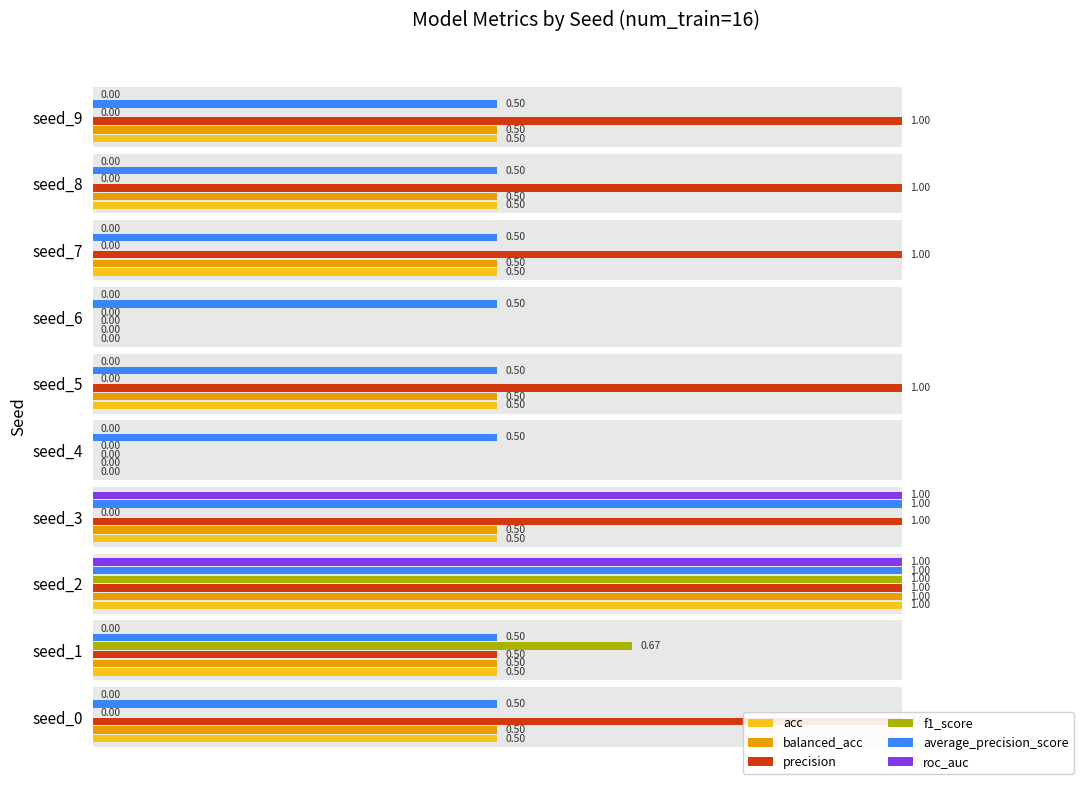

The precision series shows 0.0 at seed_4. True or false?

True